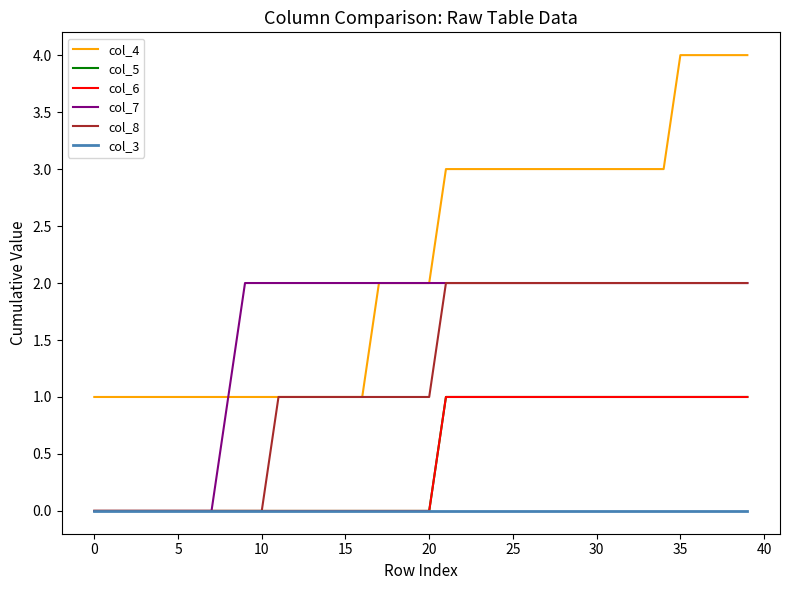

Does the chart have visible grid lines?

No